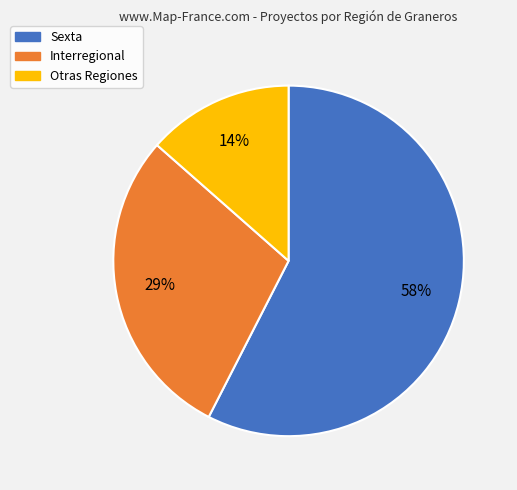

How many slices are in this pie chart?

3